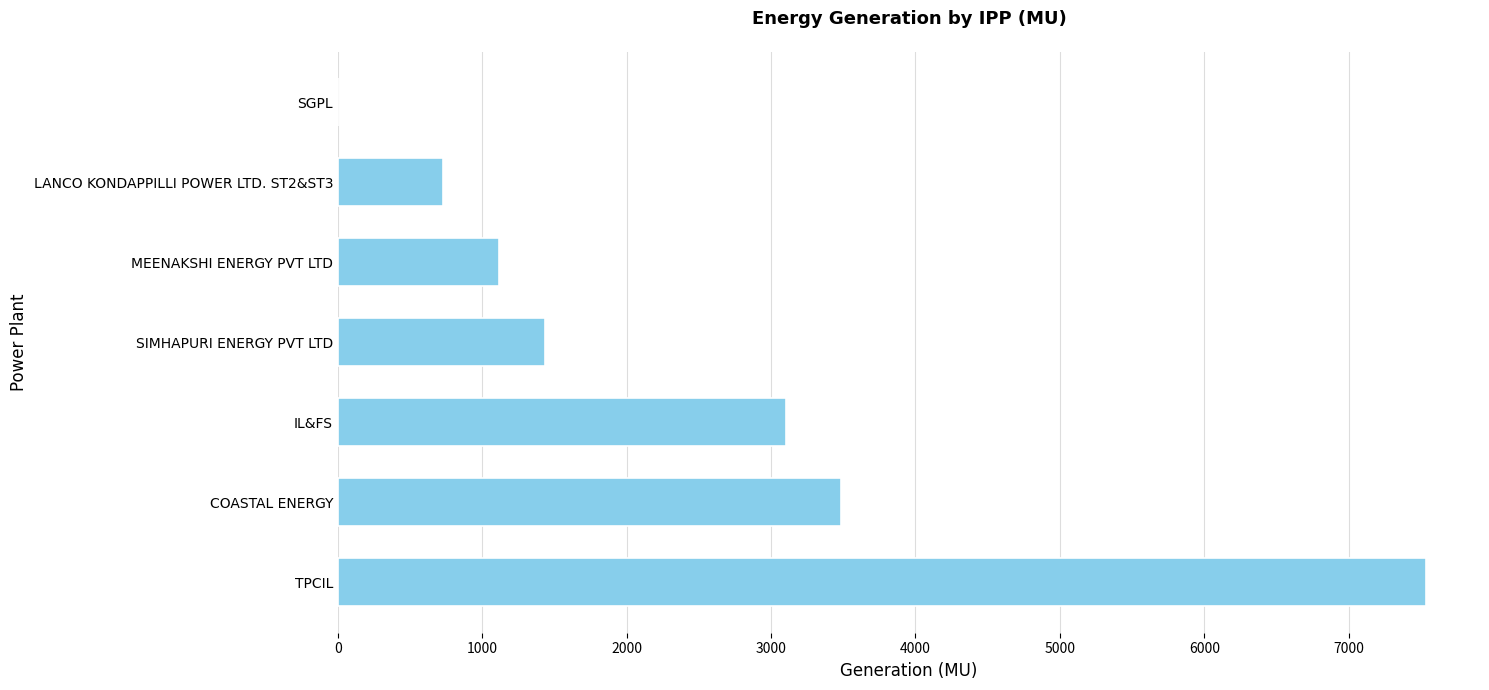

Count the number of categories in the chart.

7